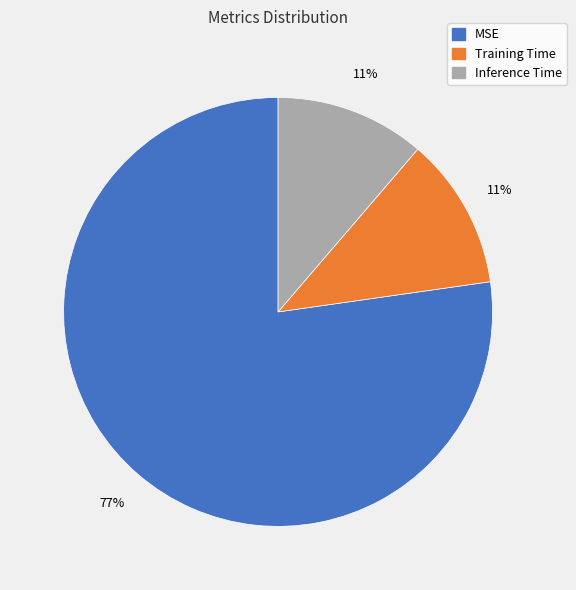

Which slice is the largest?

MSE